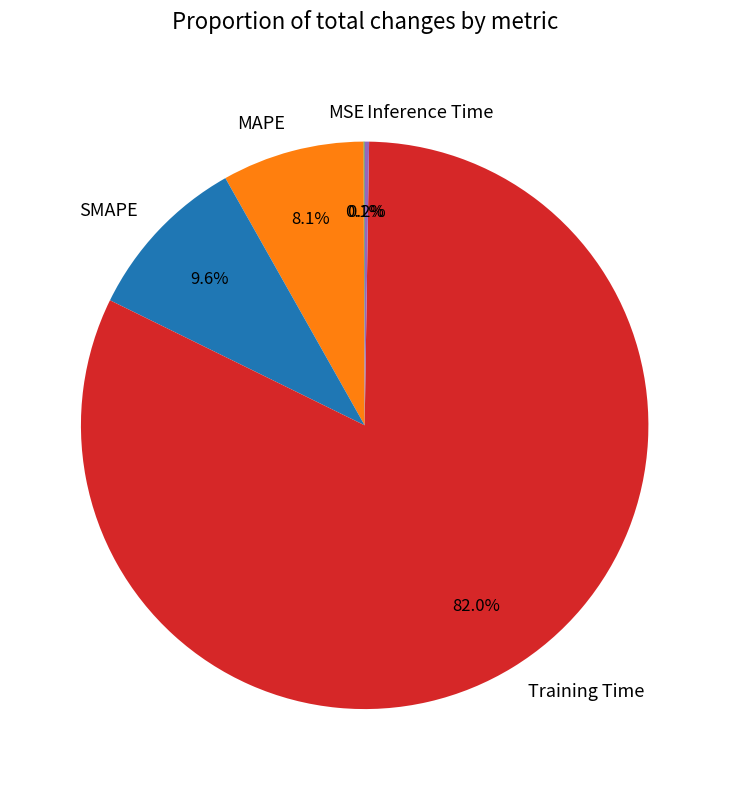

The Training Time slice represents 82% of the pie. True or false?

True